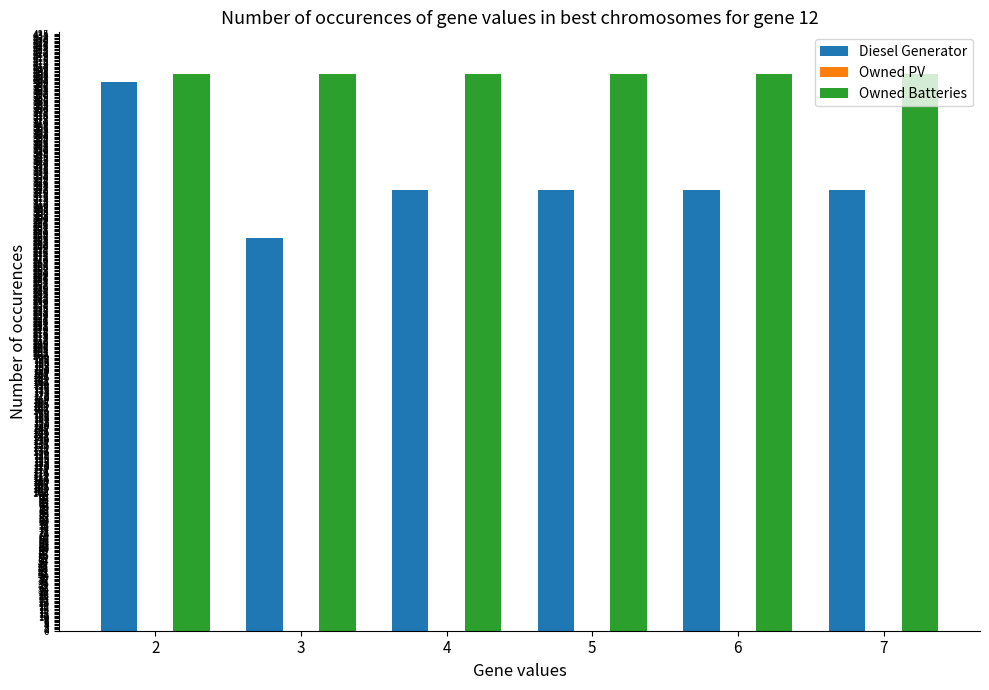

Which series changed the most between 2 and 3?

Diesel Generator